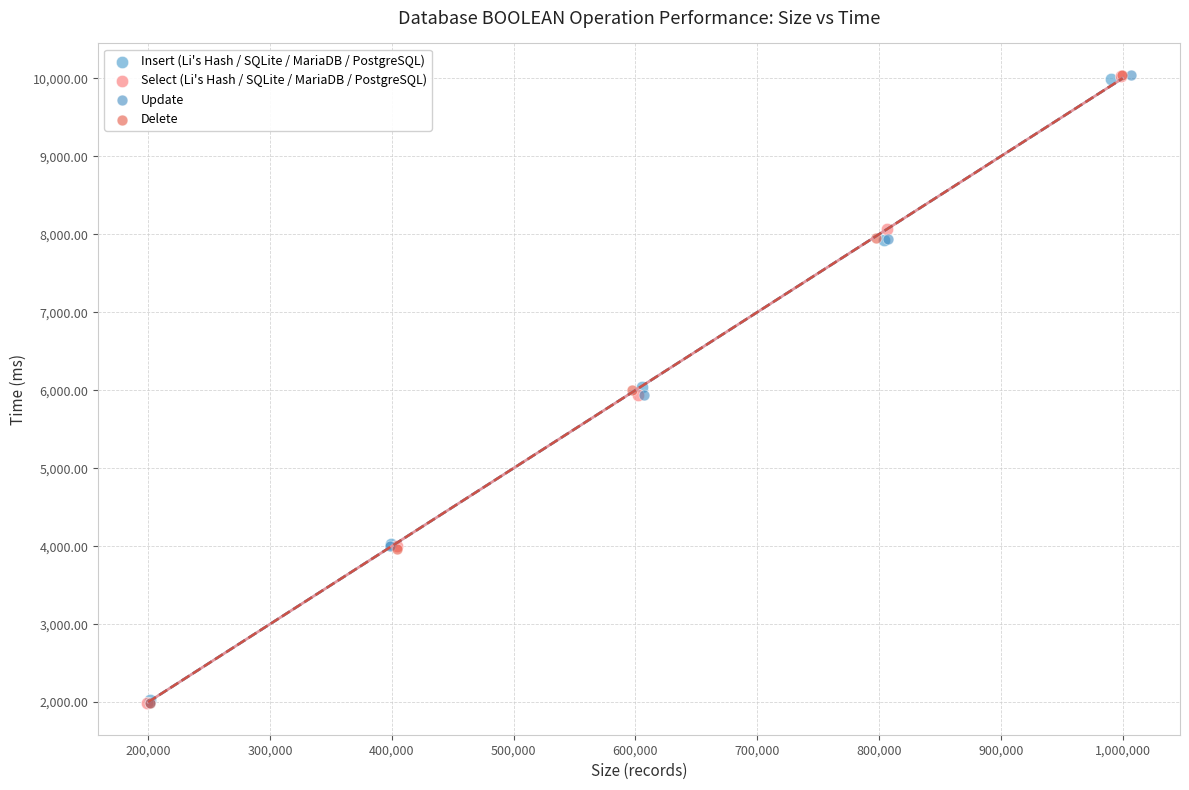

Which series has the widest spread of Y values?

Update